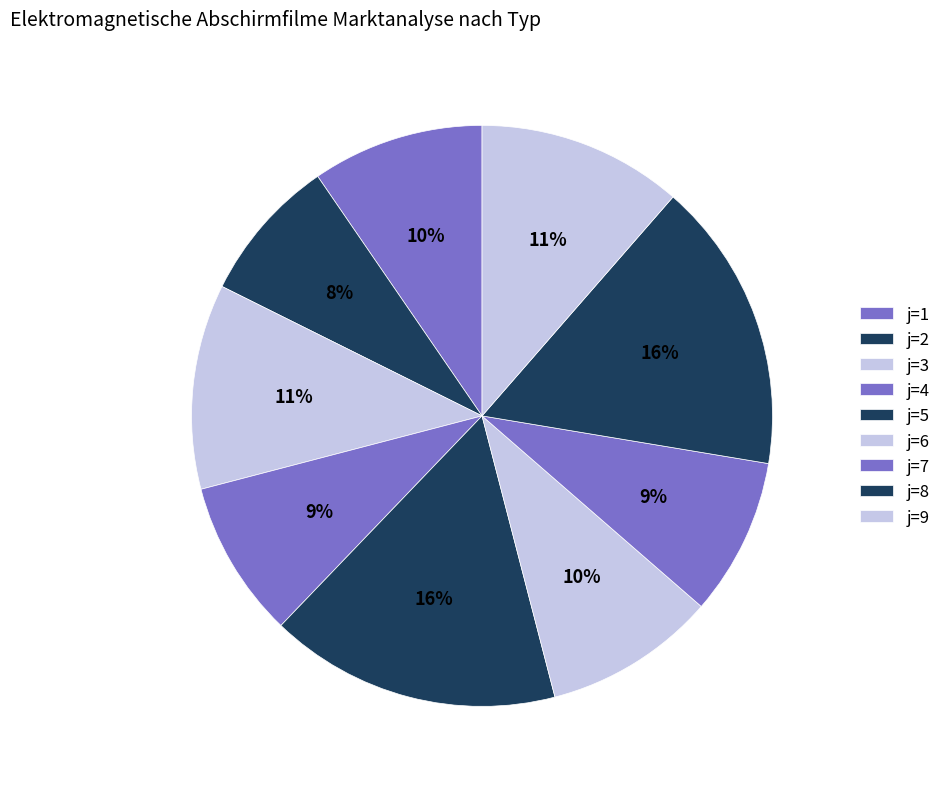

Is there any slice that represents more than half of the pie?

No